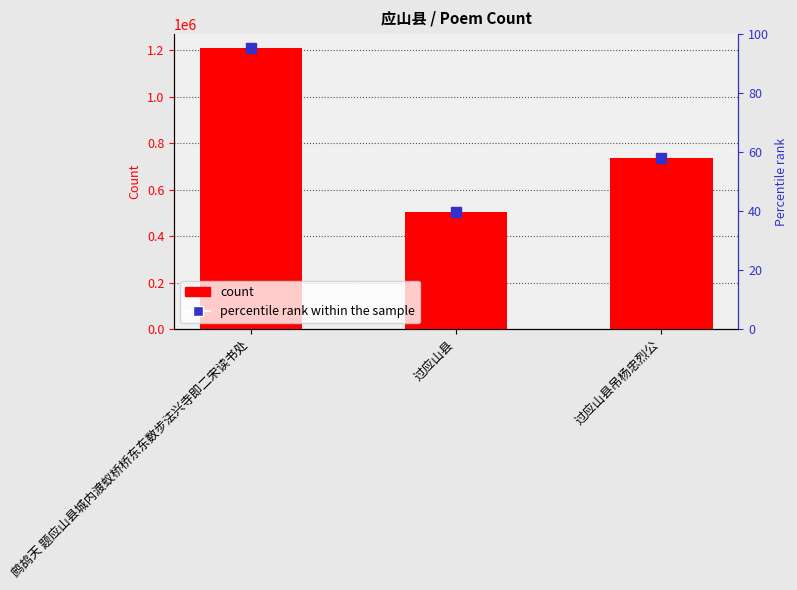

What is the label of the 3rd bar from the right?

鹧鸪天 题应山县城内渡蚁桥桥东东数步法兴寺即二宋读书处